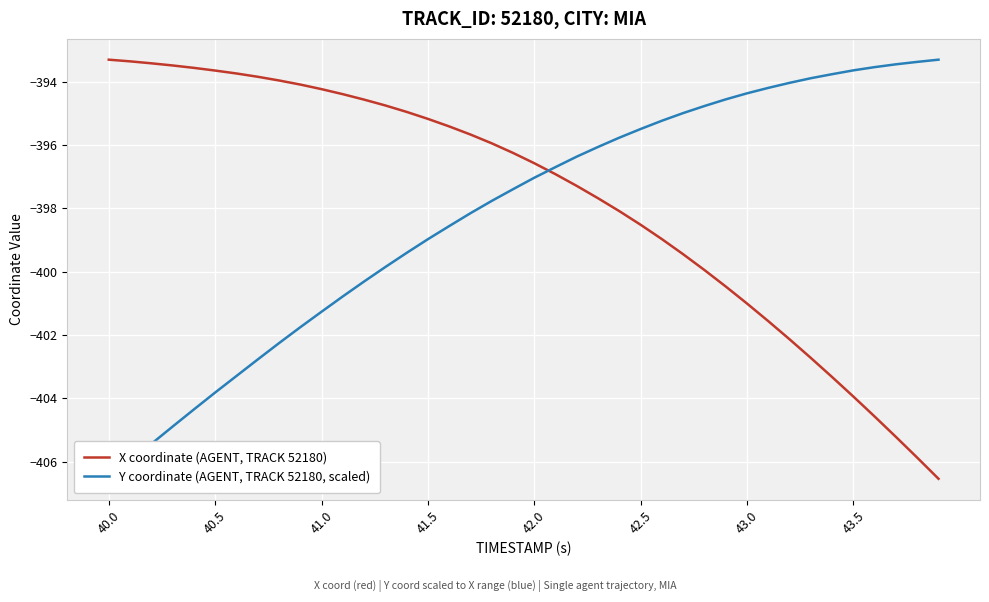

Reading left to right, list all the values displayed in this chart.

X coordinate (AGENT, TRACK 52180): -393.3	-393.4	-393.4	-393.5	-393.6	-393.6	-393.7	-393.8	-394.0	-394.1	-394.2	-394.4	-394.6	-394.7	-395.0	-395.2	-395.4	-395.7	-395.9	-396.2	-396.6	-396.9	-397.3	-397.7	-398.1	-398.5	-399.0	-399.5	-399.9	-400.5	-401.0	-401.6	-402.1	-402.7	-403.3	-403.9	-404.6	-405.2	-405.9	-406.5
Y coordinate (AGENT, TRACK 52180, scaled): -406.5	-406.0	-405.4	-404.9	-404.4	-403.8	-403.3	-402.8	-402.3	-401.8	-401.3	-400.8	-400.3	-399.9	-399.4	-399.0	-398.6	-398.2	-397.8	-397.4	-397.0	-396.7	-396.4	-396.1	-395.8	-395.5	-395.2	-395.0	-394.8	-394.6	-394.4	-394.2	-394.0	-393.9	-393.8	-393.6	-393.5	-393.4	-393.4	-393.3